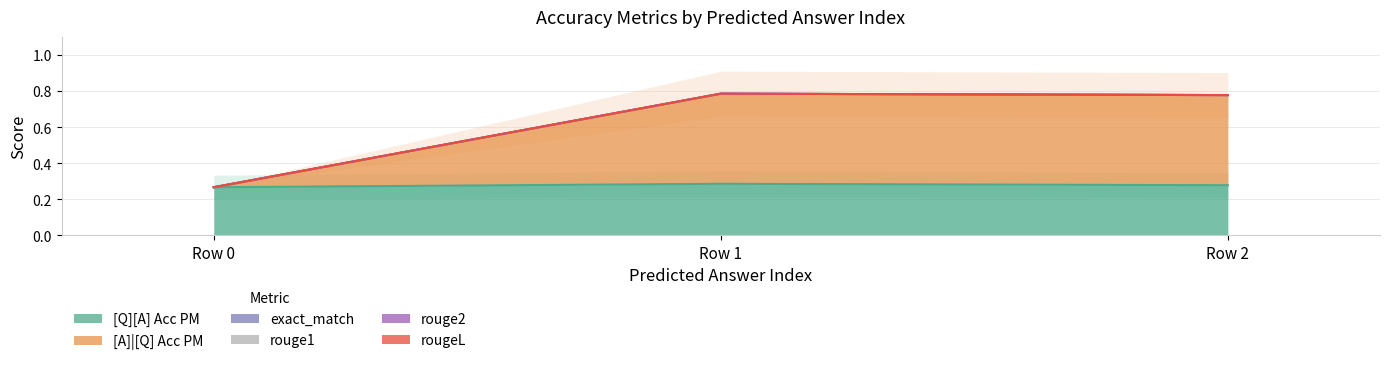

Which series has the largest total across all categories?

[A]|[Q] Acc PM